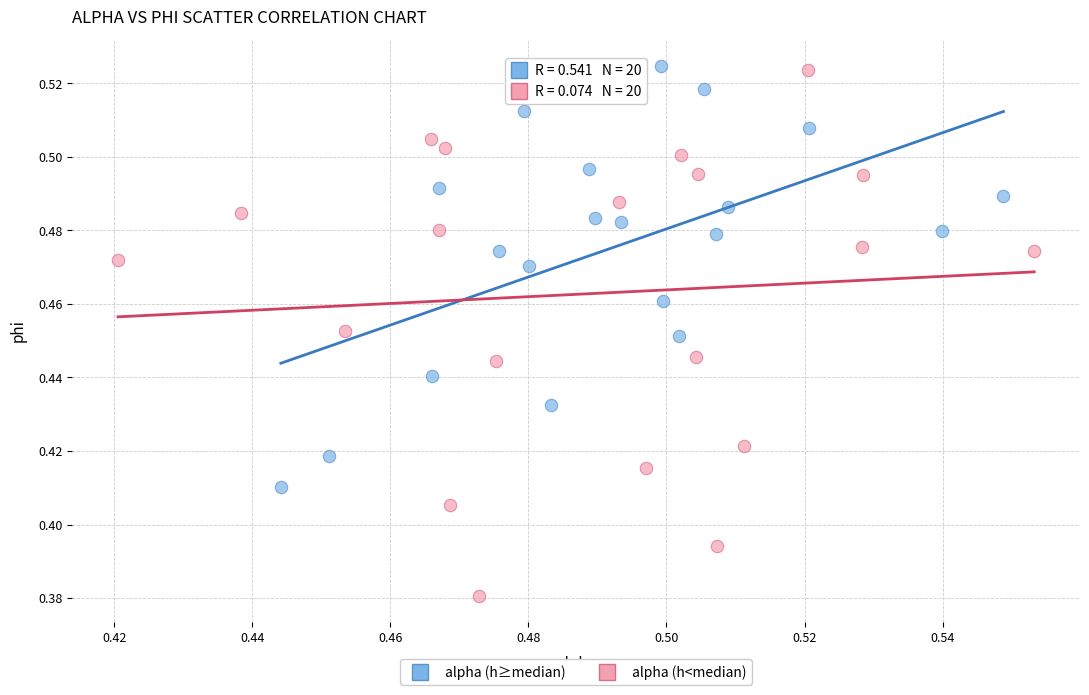

Which series has the widest spread of Y values?

alpha (h<median)